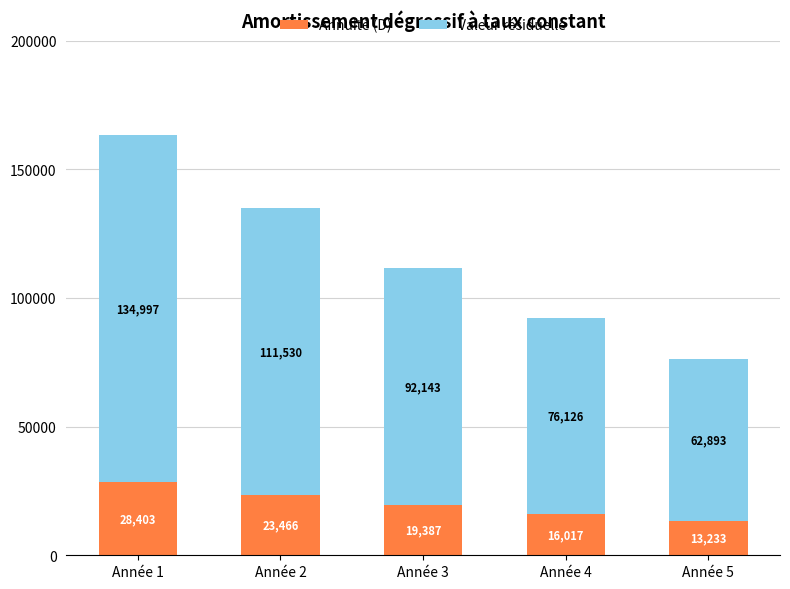

At which category is the sum across all series the highest?

Année 1